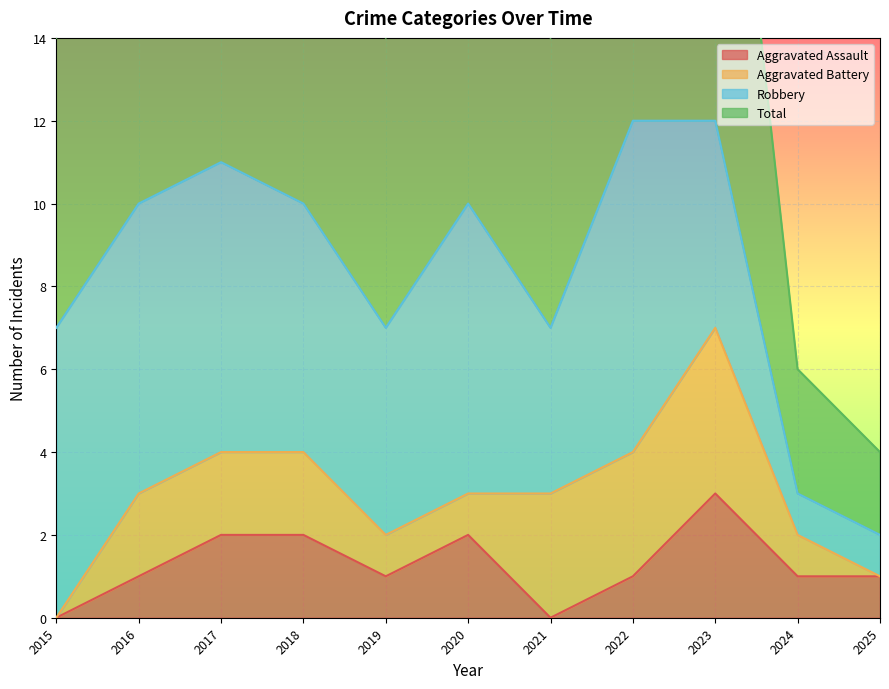

True or false: Aggravated Assault has a value of 2 at 2017.

True